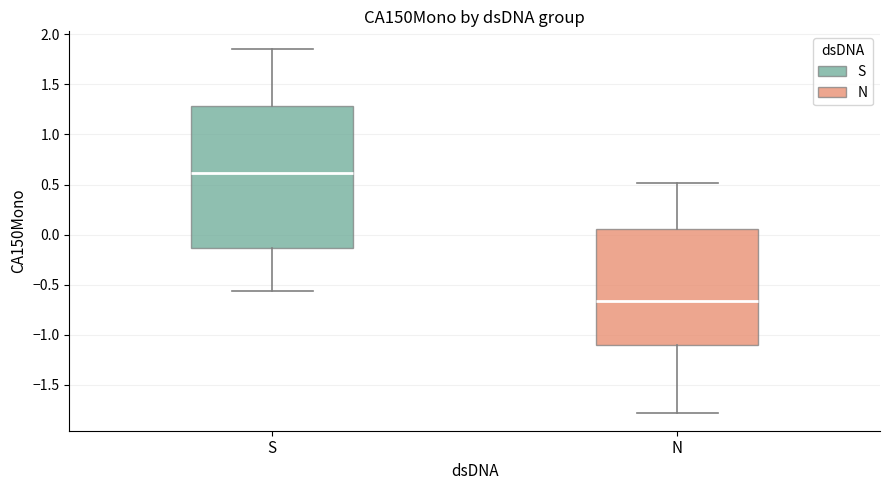

Reading left to right, transcribe this box plot: for each box, give where its median line is, the range the box spans, and where its two whiskers end, as read against the y-axis. The values are not printed on the chart, so give them approximately, as read against the axis.

S: median 0.60, box -0.15 to 1.30, whiskers -0.55 to 1.85
N: median -0.65, box -1.10 to 0.05, whiskers -1.80 to 0.50